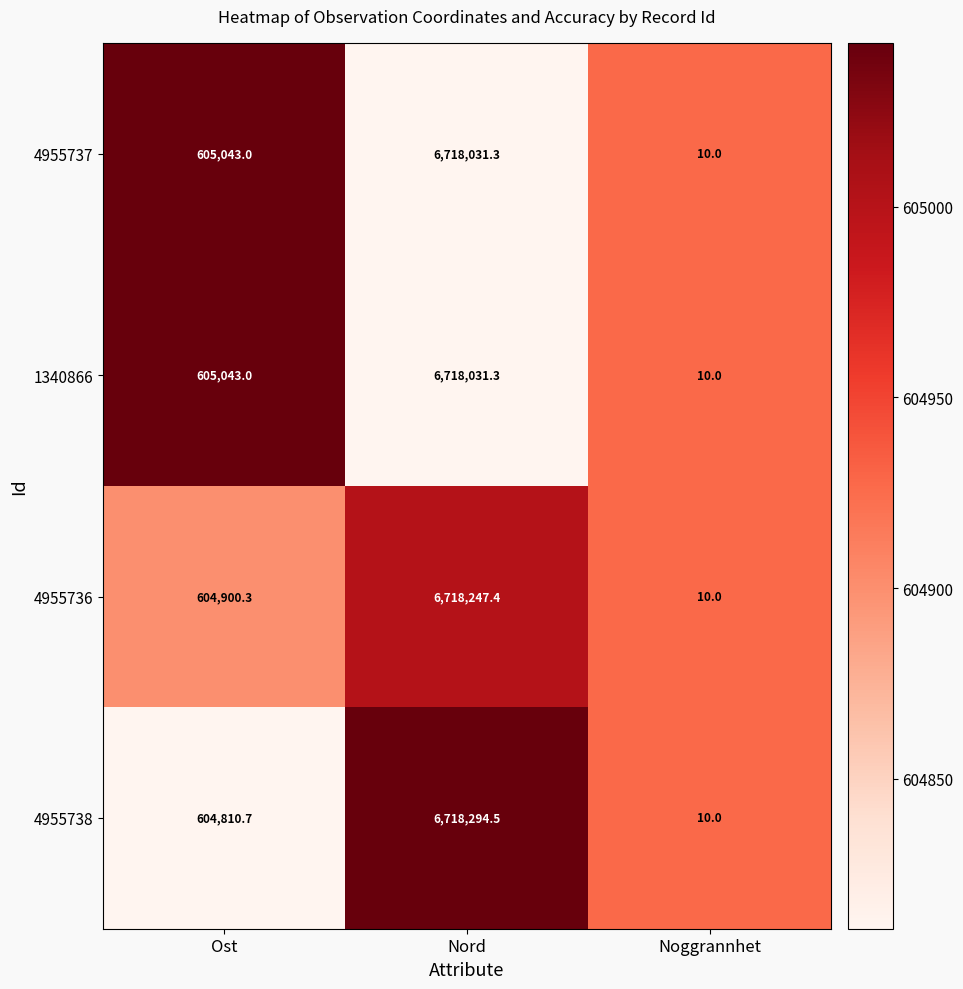

What is the total value across all series at Nord?

26872604.5